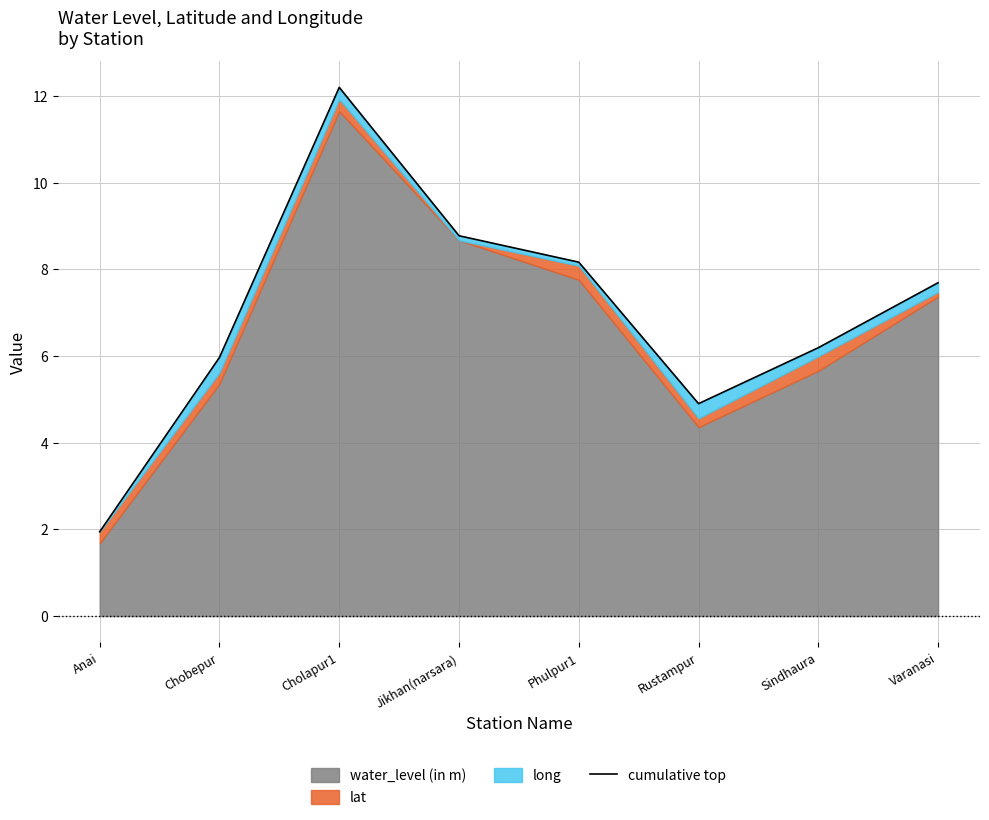

What value does the data have at Sindhaura?

6.2